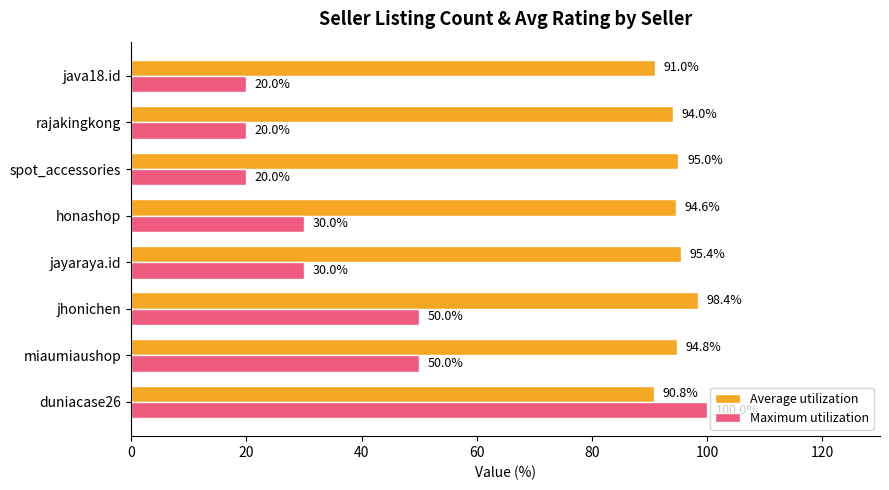

What is the greatest value displayed?

100.0